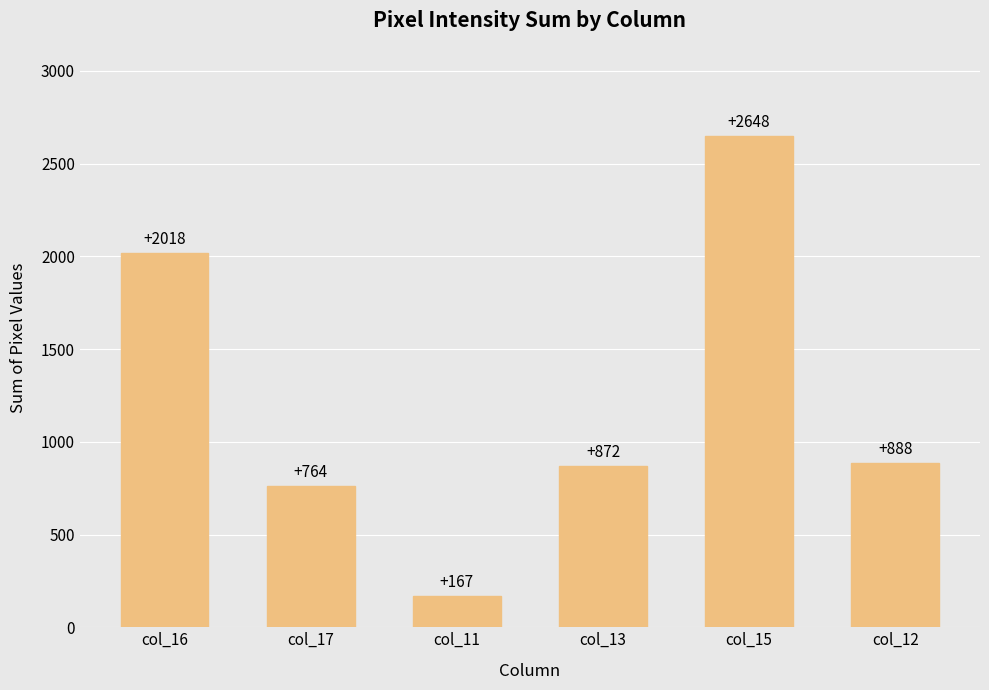

What is the value of the 4th bar from the left?

872